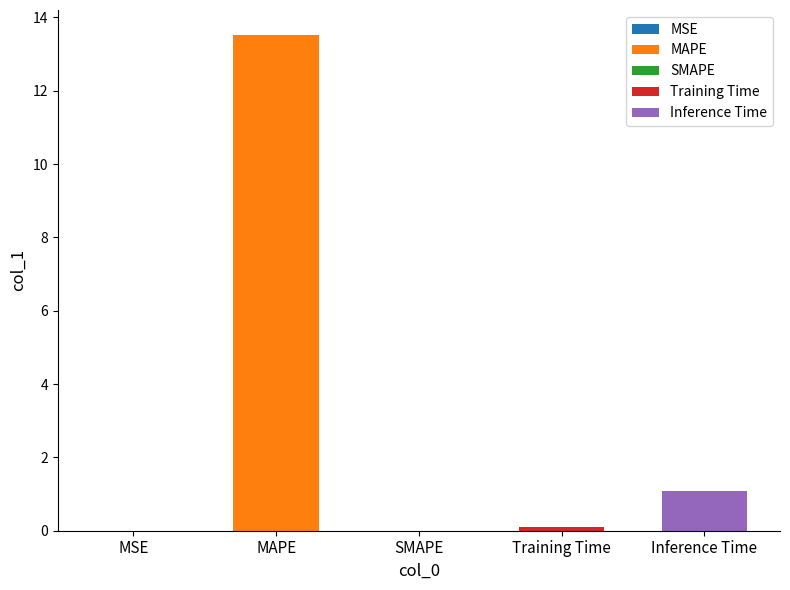

What is the label of the 2nd bar from the right?

Training Time